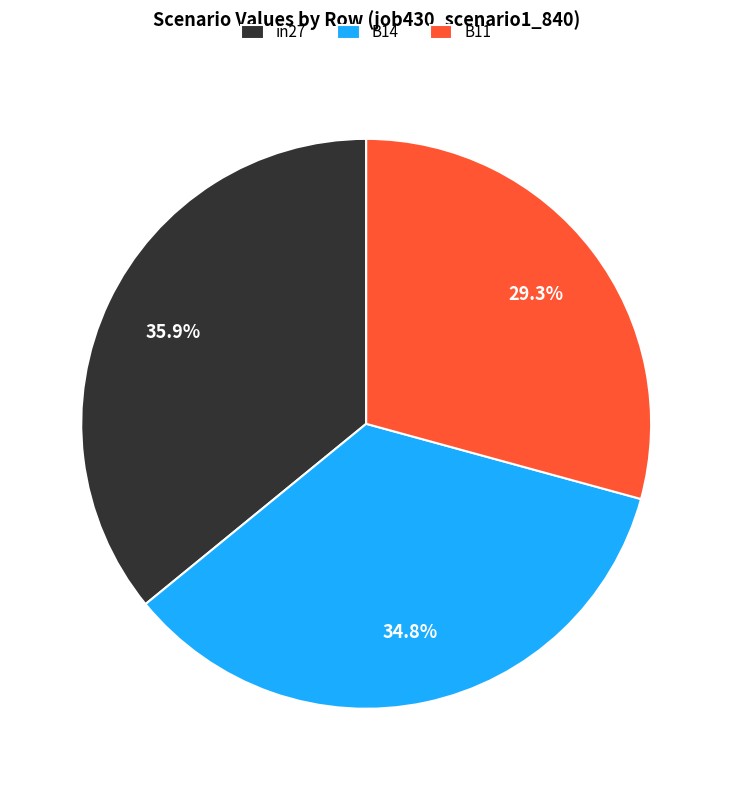

Count the number of slices in the pie.

3